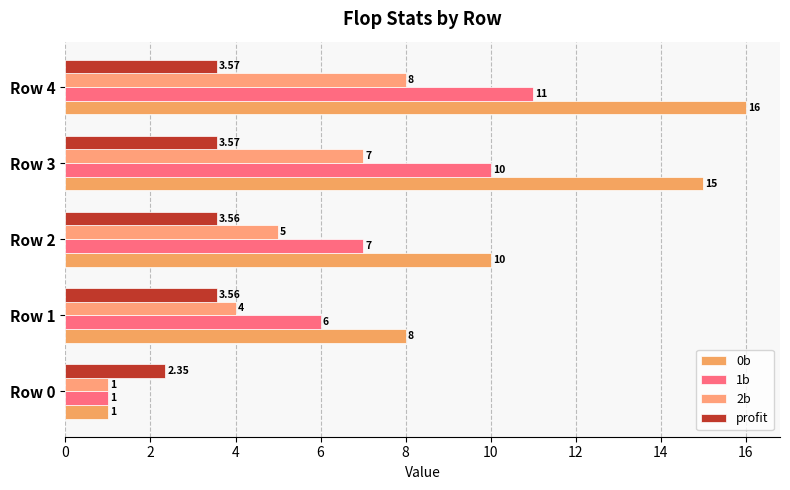

How many data points in profit are above 3?

4